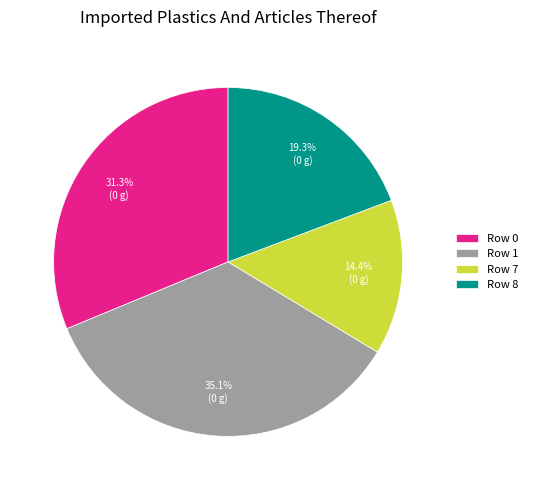

How much of the chart is everything except Row 7?

85.6%